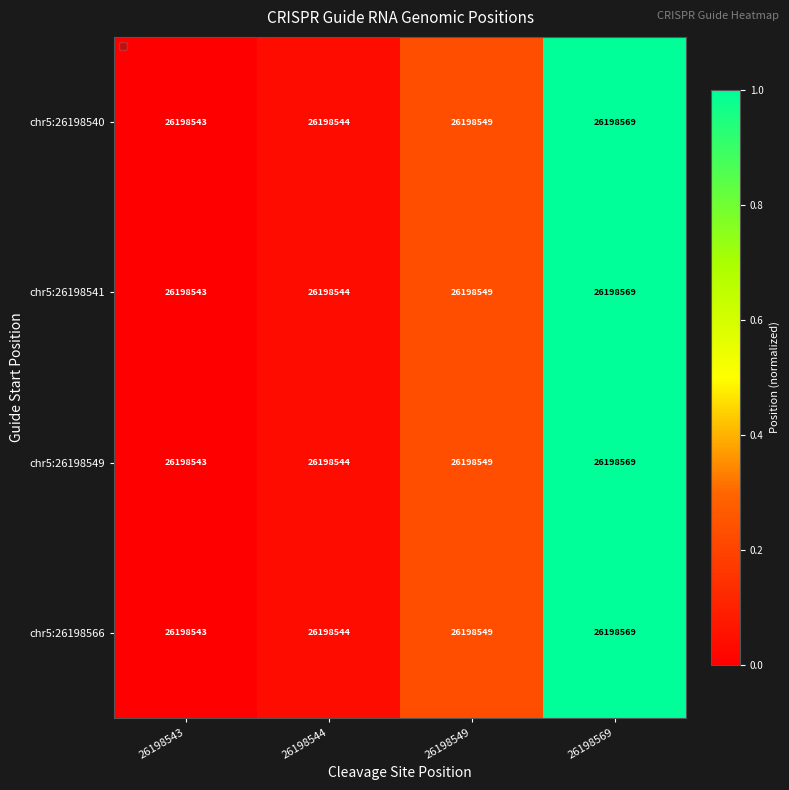

What is the maximum value for chr5:26198540?

1.0